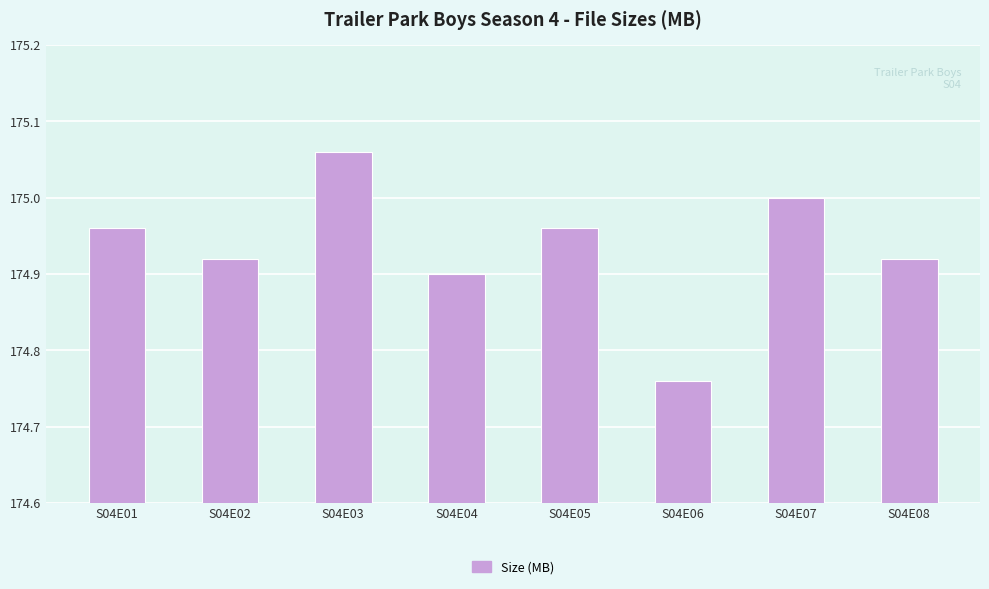

The value at S04E04 is 82.3. True or false?

False